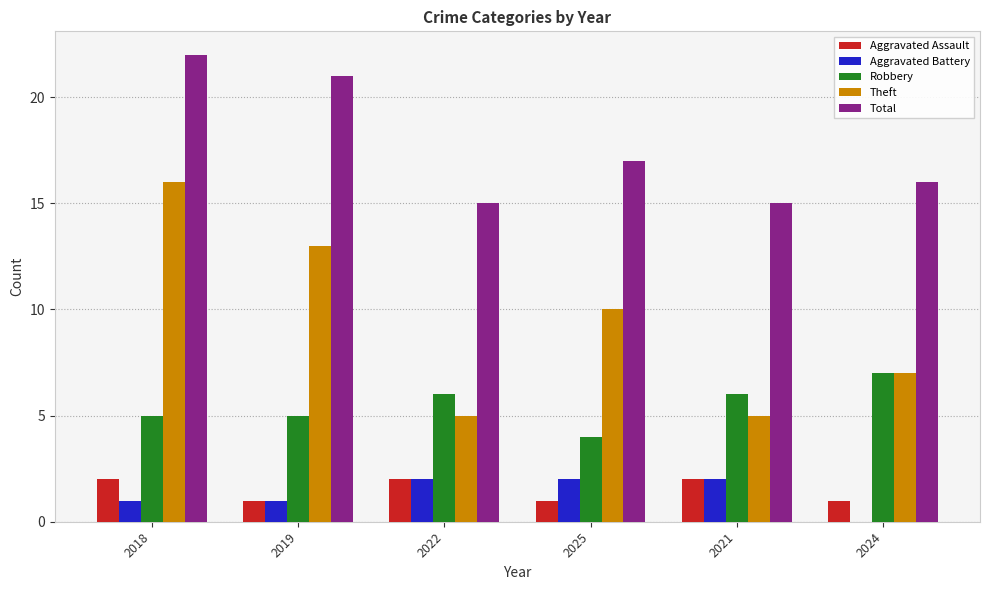

What is the total value across all series at 2021?

30